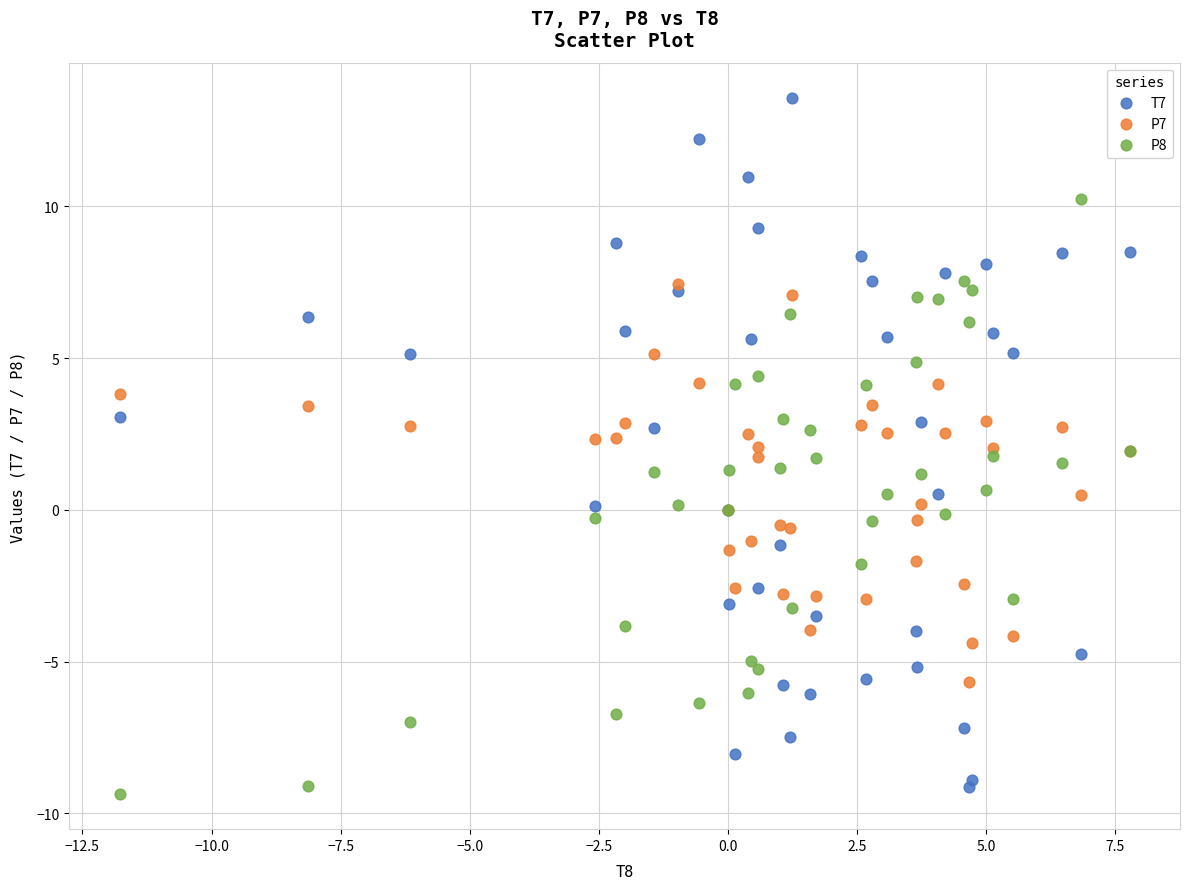

Which series reaches the minimum Y coordinate?

P8